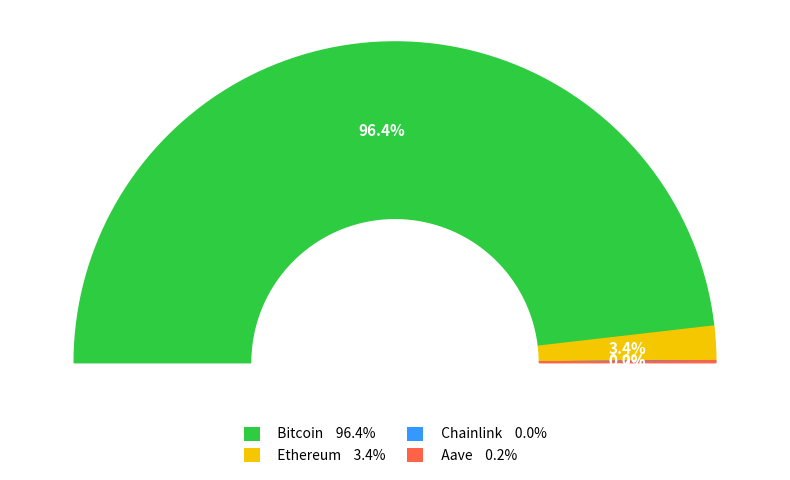

The Bitcoin slice represents 85% of the pie. True or false?

False